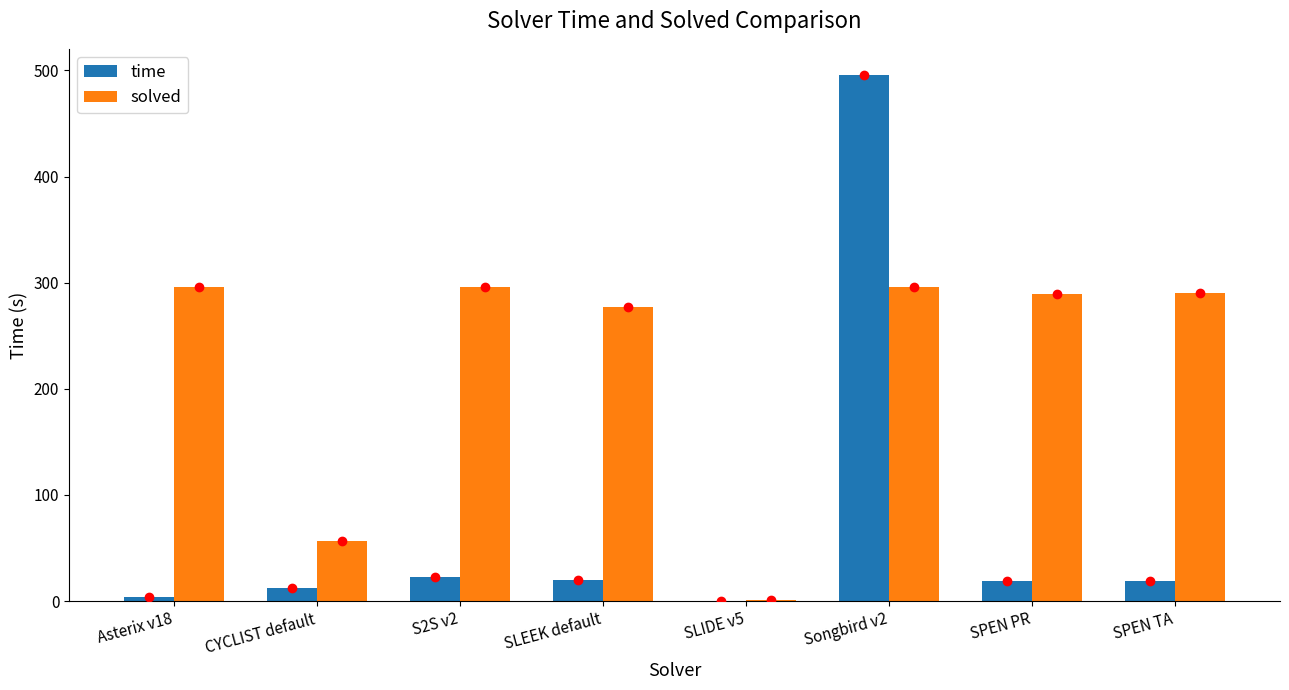

Where does the time series first go above 19?

S2S v2